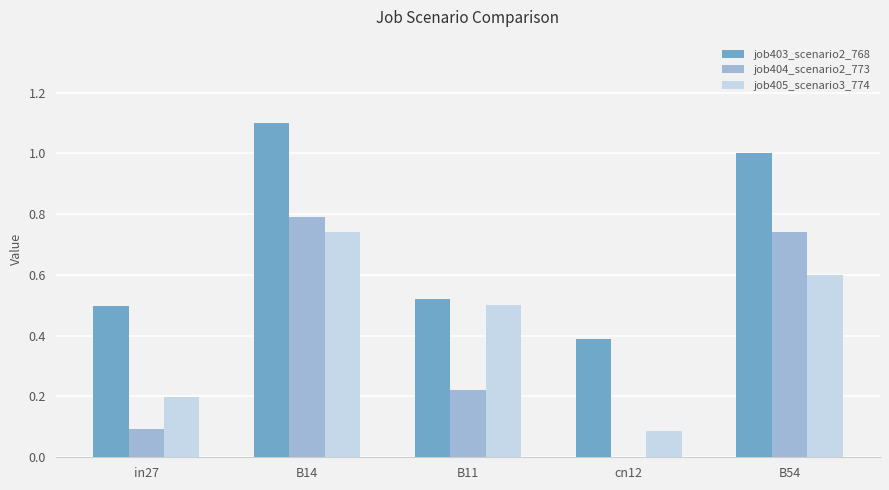

Which series has the largest total across all categories?

job403_scenario2_768